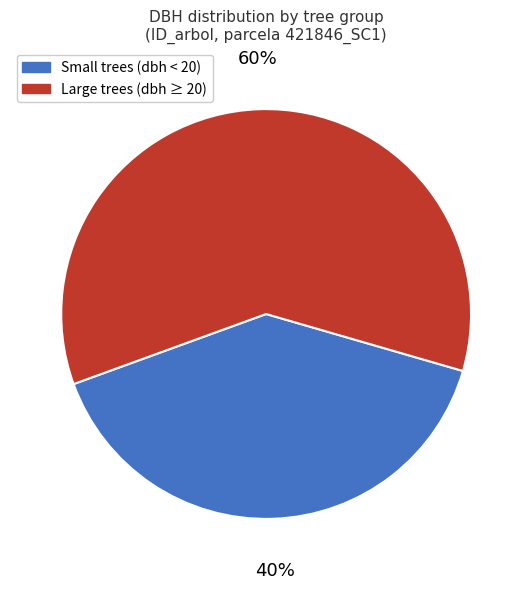

Is it true that Small trees (dbh < 20) is 28% of the pie?

False